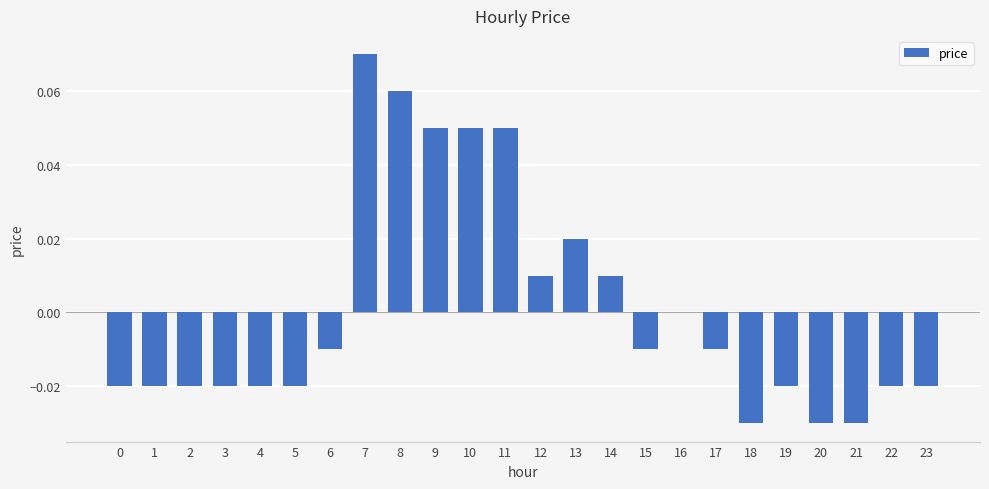

At which label is the value closest to 0?

16